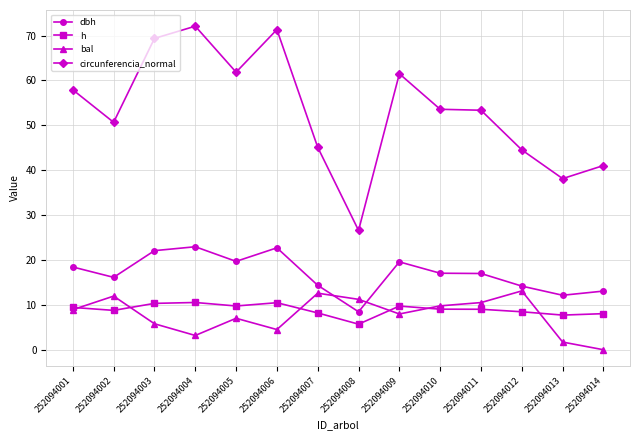

In h, how many points are higher than both neighbors (excluding endpoints)?

3